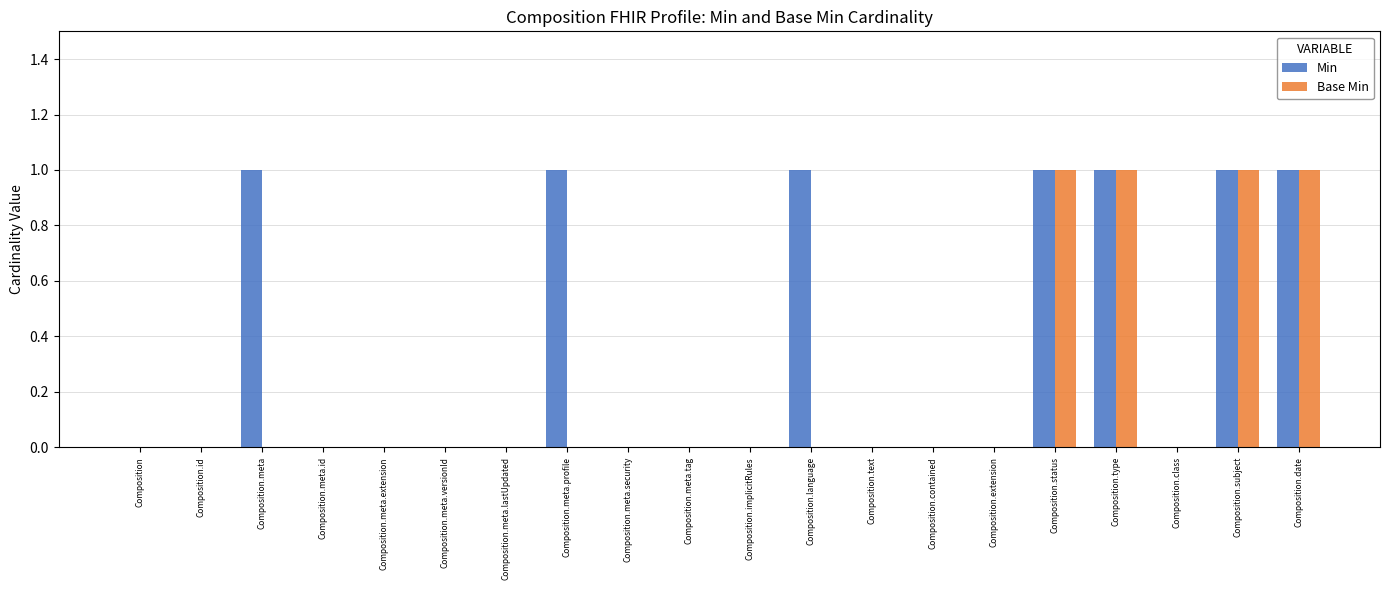

The Base Min series shows 0 at Composition.meta.profile. True or false?

True